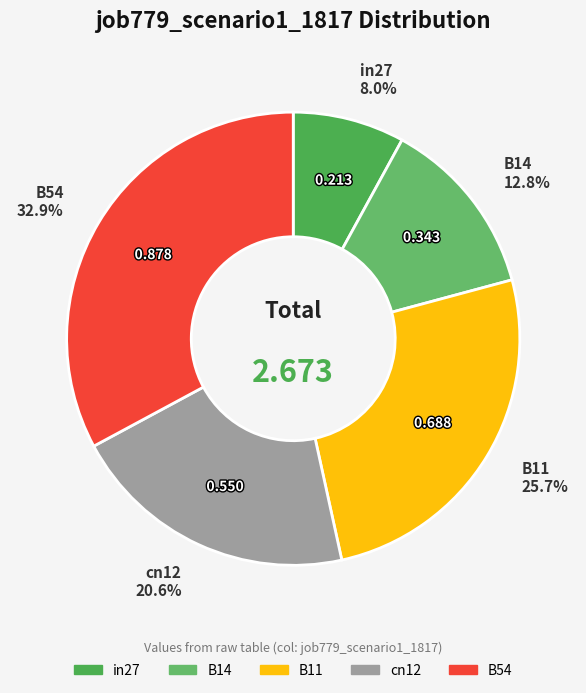

Count the number of slices in the pie.

5